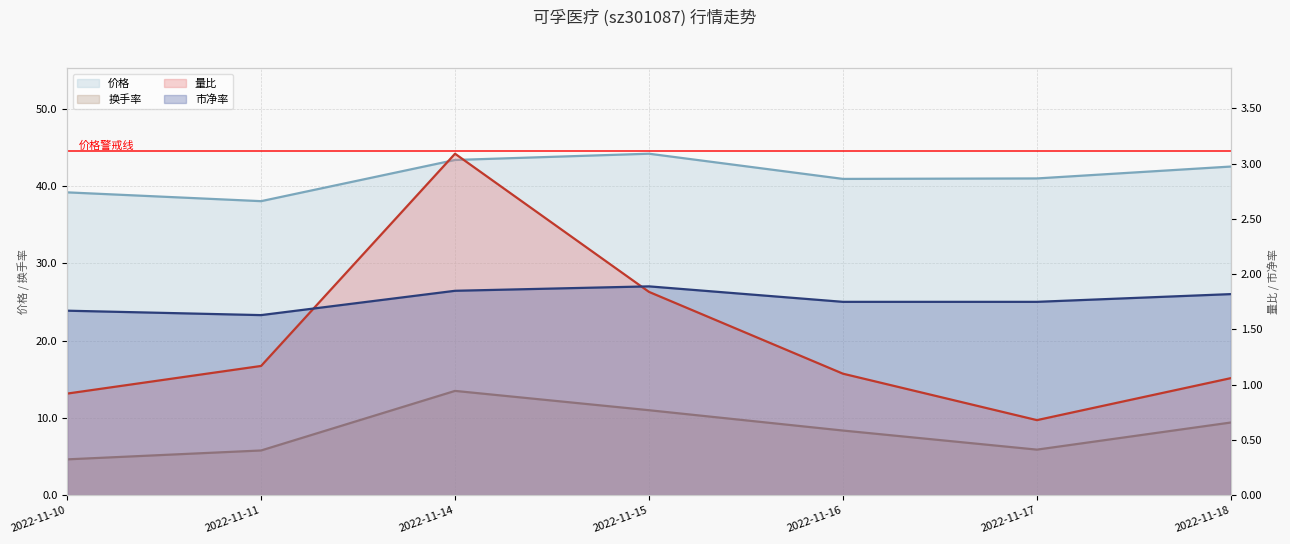

True or false: 换手率 has a value of 18.8 at 2022-11-14.

False